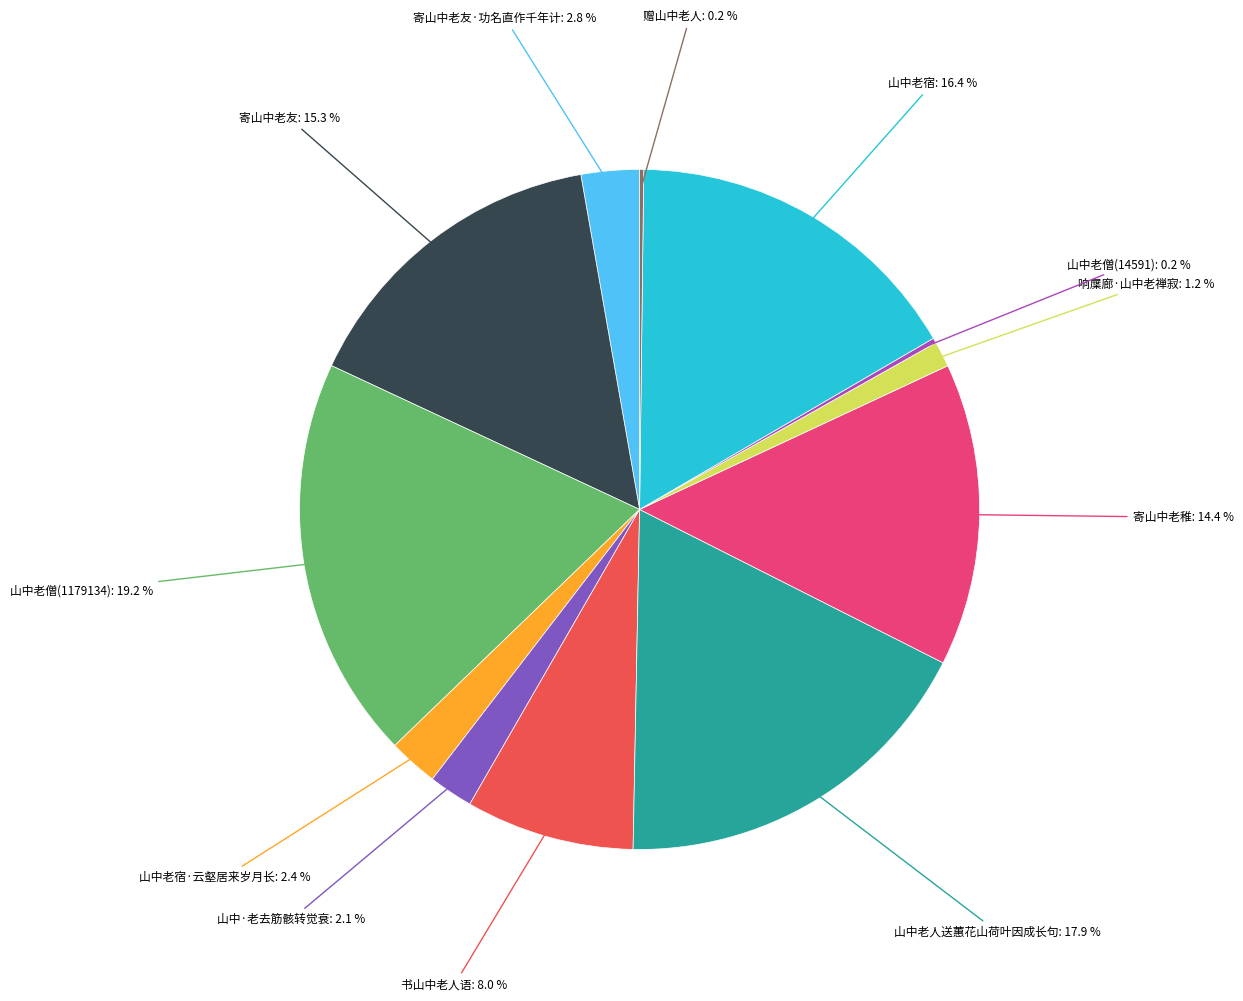

Is there a majority slice in this chart?

No